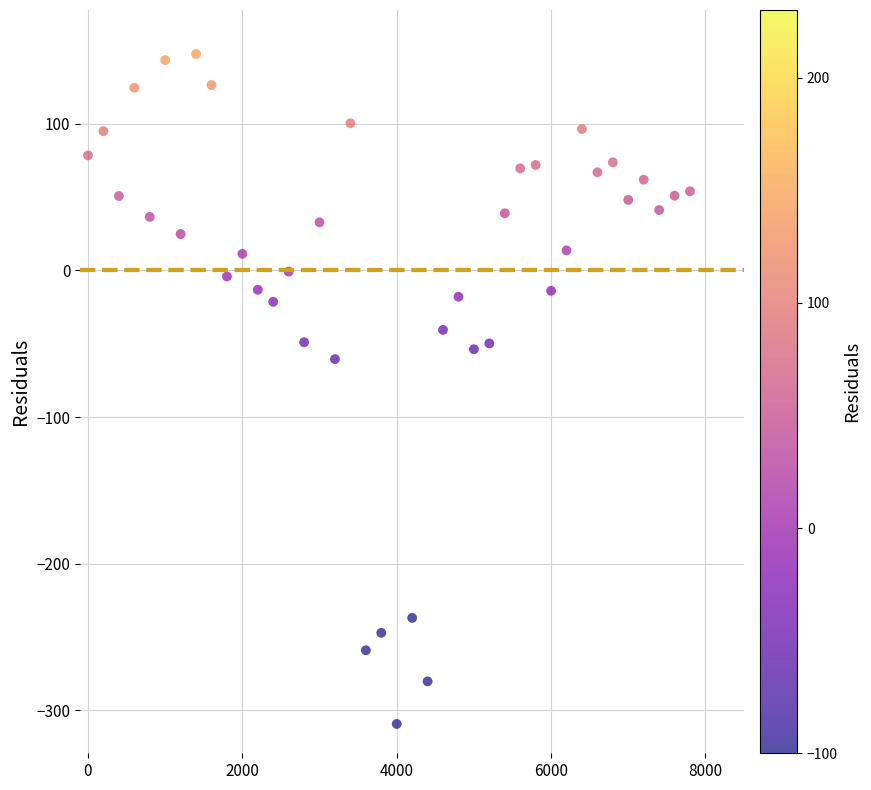

What Y value in the scatter plot is closest to -80?

-60.5